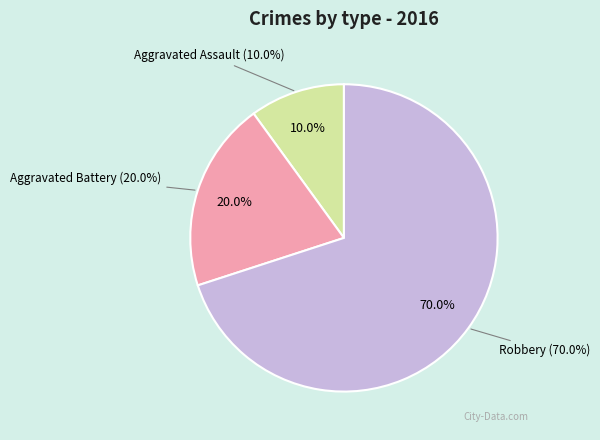

Which has a higher value, Aggravated Battery or Aggravated Assault?

Aggravated Battery